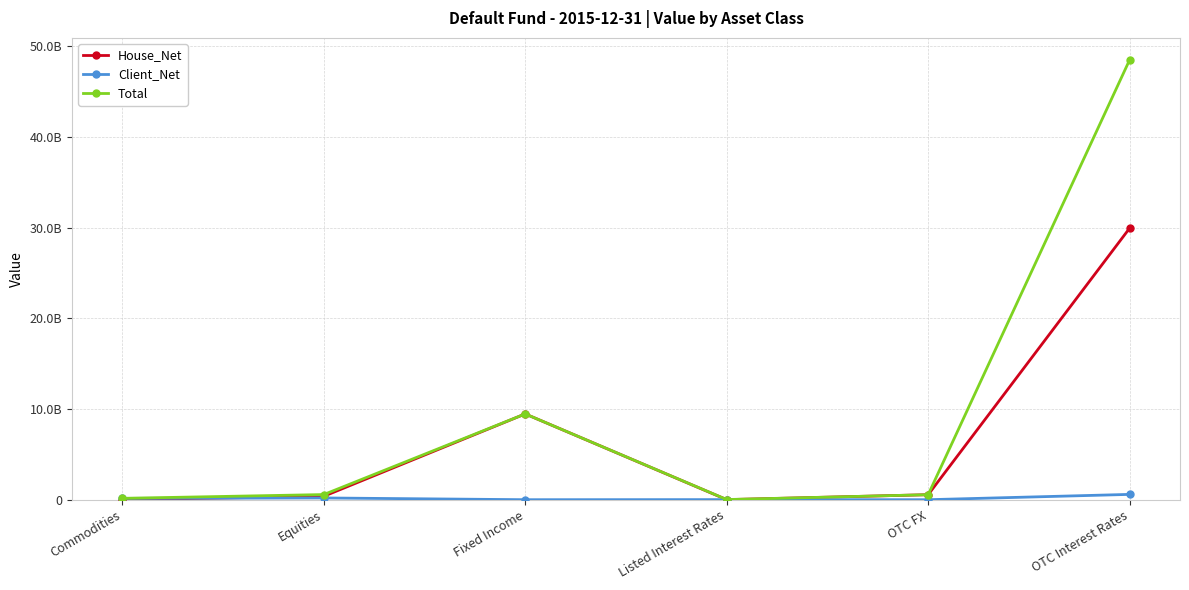

What are all the series names shown in the legend?

House_Net, Client_Net, Total